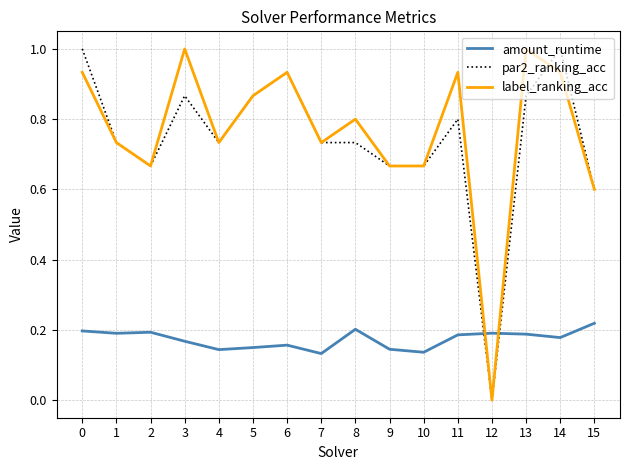

True or false: label_ranking_acc has more than 2 interior local peaks.

True